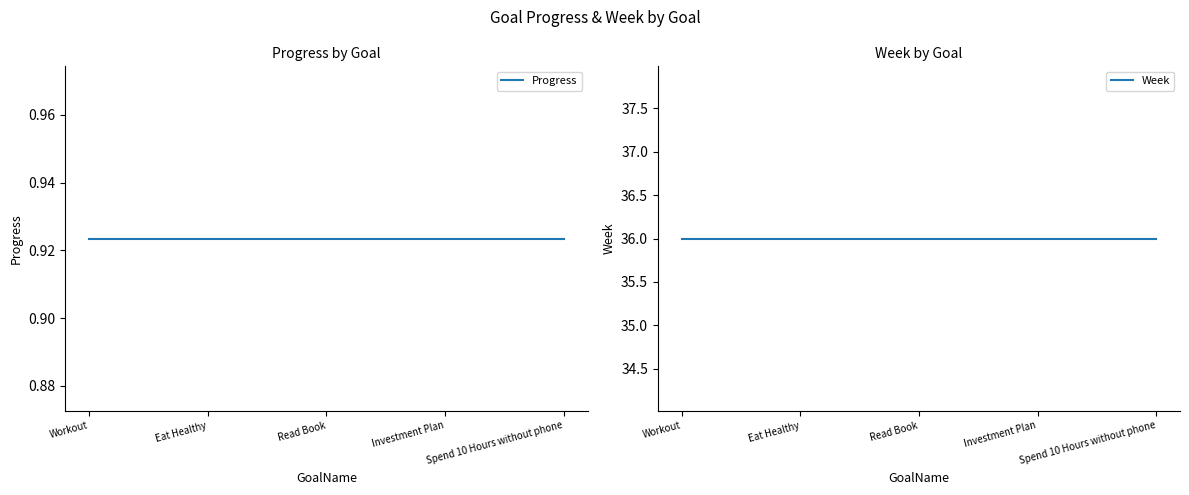

How many data points does each series have?

5